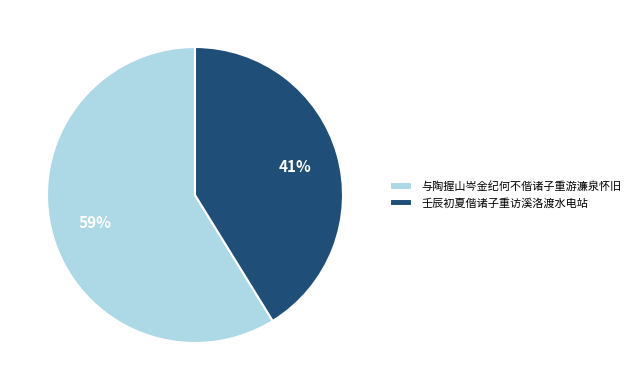

What percentage is the 与陶握山岑金纪何不偕诸子重游濂泉怀旧 slice, to the nearest percent?

59%